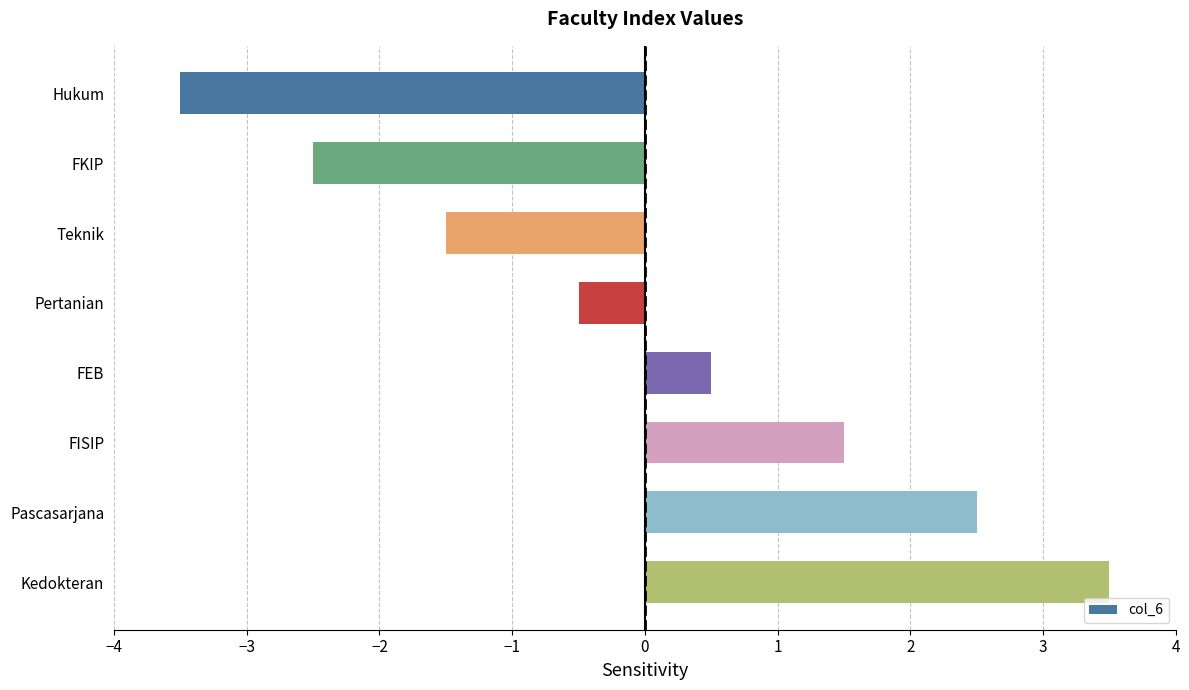

At which category does the chart reach its peak across all series?

Kedokteran